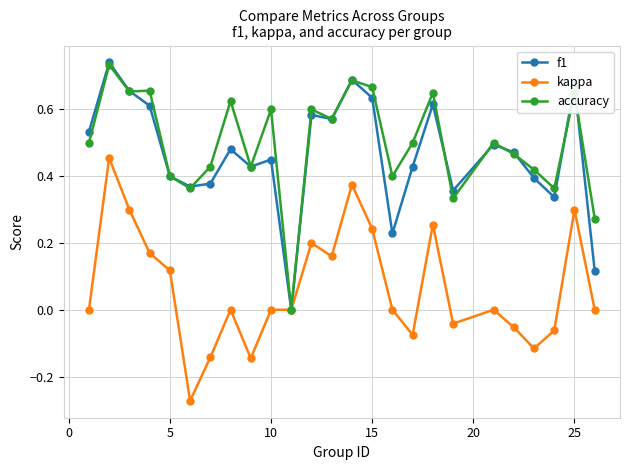

True or false: kappa has more than 2 interior local peaks.

True